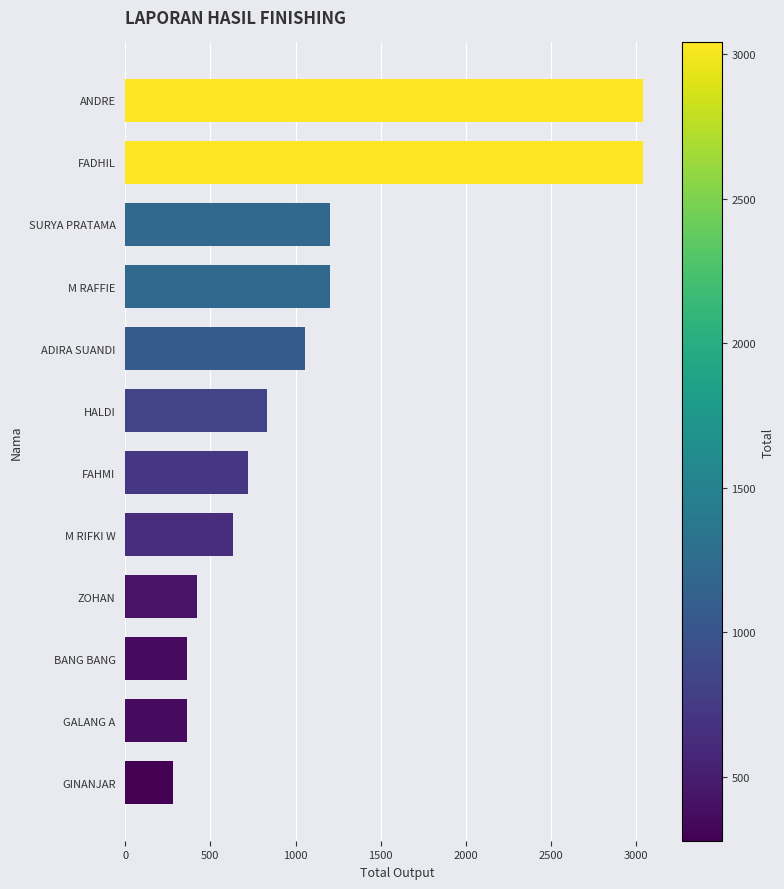

Approximately how many times larger is the value at HALDI compared to ZOHAN?

2.0